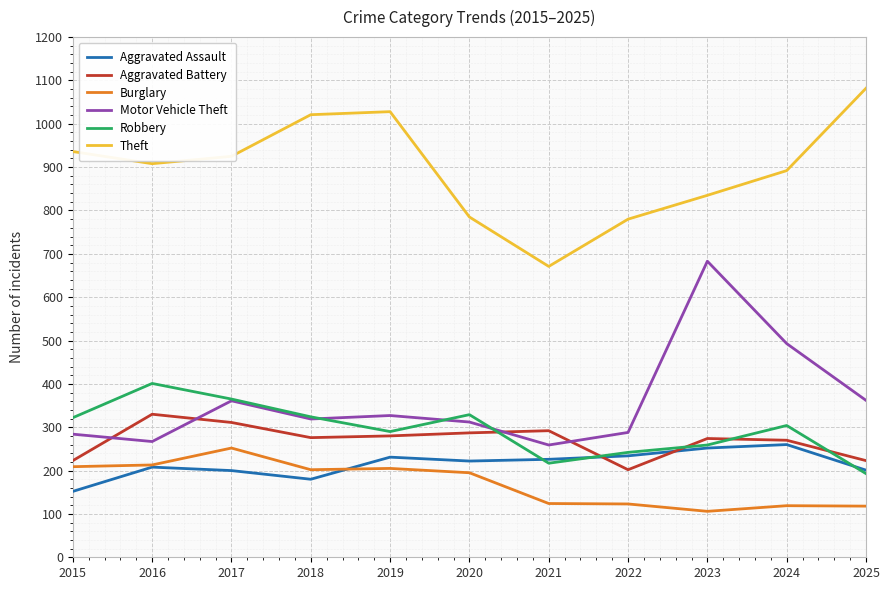

Where is the first local minimum for Burglary?

2018